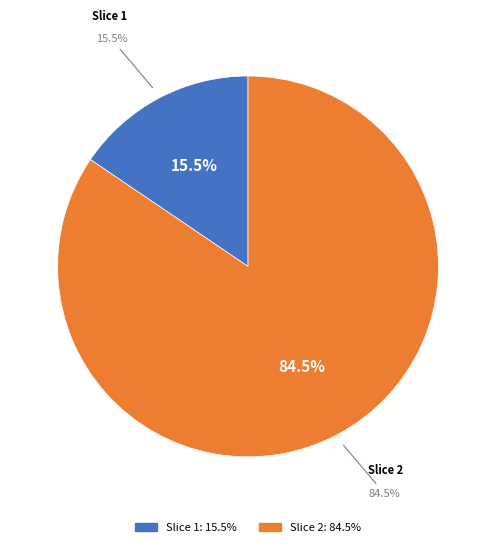

How many slices are in this pie chart?

2